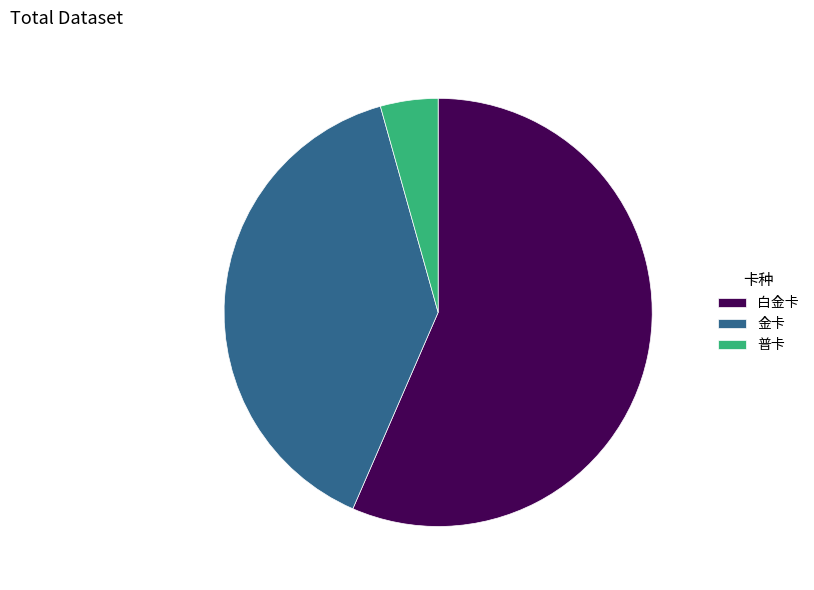

What is the smallest slice in the pie chart?

普卡